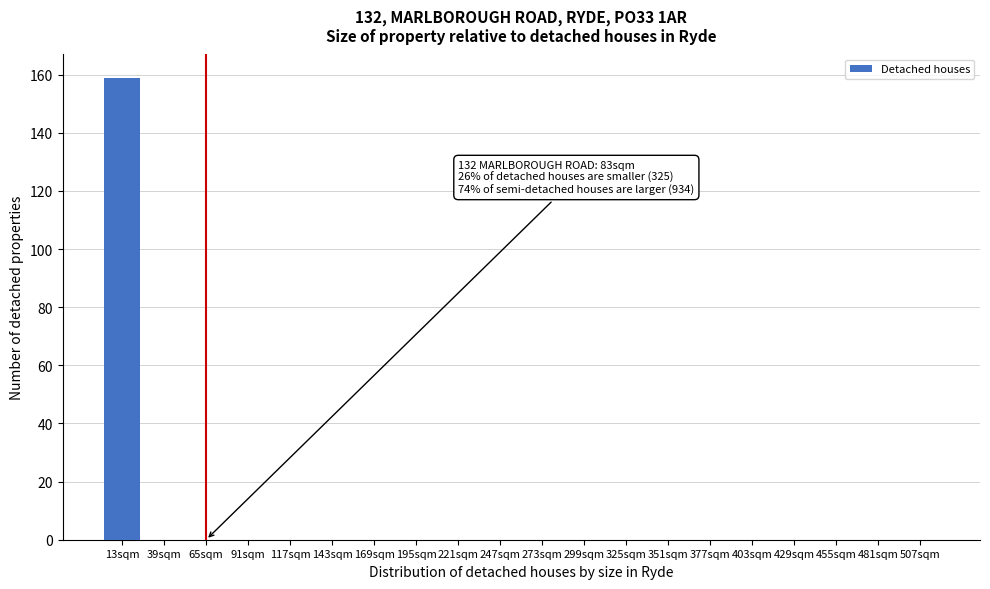

Reading right to left, transcribe all the data shown in this chart.

507sqm=0	481sqm=0	455sqm=0	429sqm=0	403sqm=0	377sqm=0	351sqm=0	325sqm=0	299sqm=0	273sqm=0	247sqm=0	221sqm=0	195sqm=0	169sqm=0	143sqm=0	117sqm=0	91sqm=0	65sqm=0	39sqm=0	13sqm=159